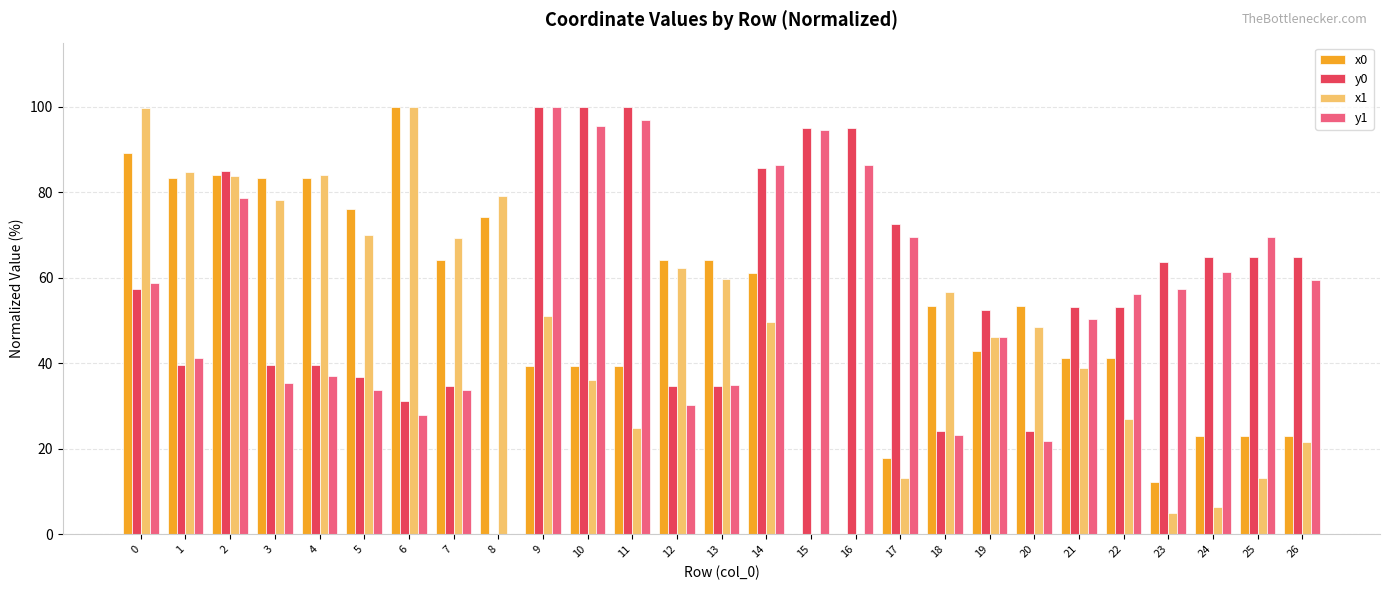

True or false: x0 has a value of 42.9 at 19.

True